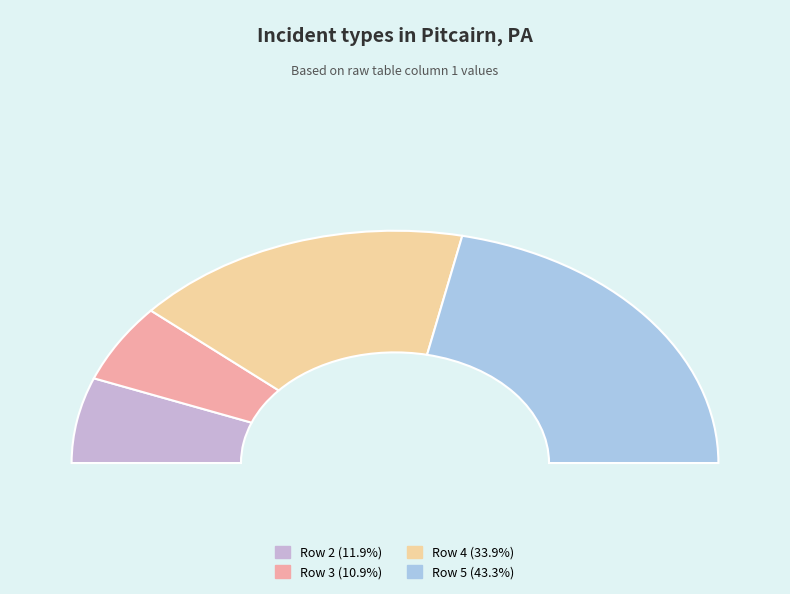

What percentage is the Row 3 slice, to the nearest percent?

11%